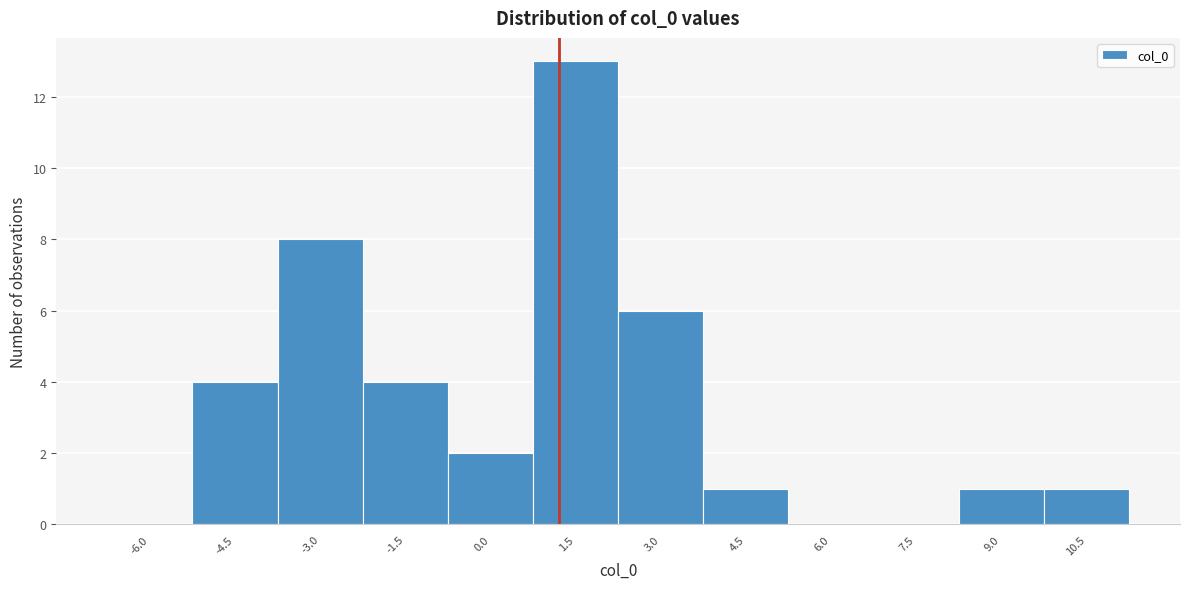

Over which range of the x-axis is the bar tallest?

0.75 to 2.25